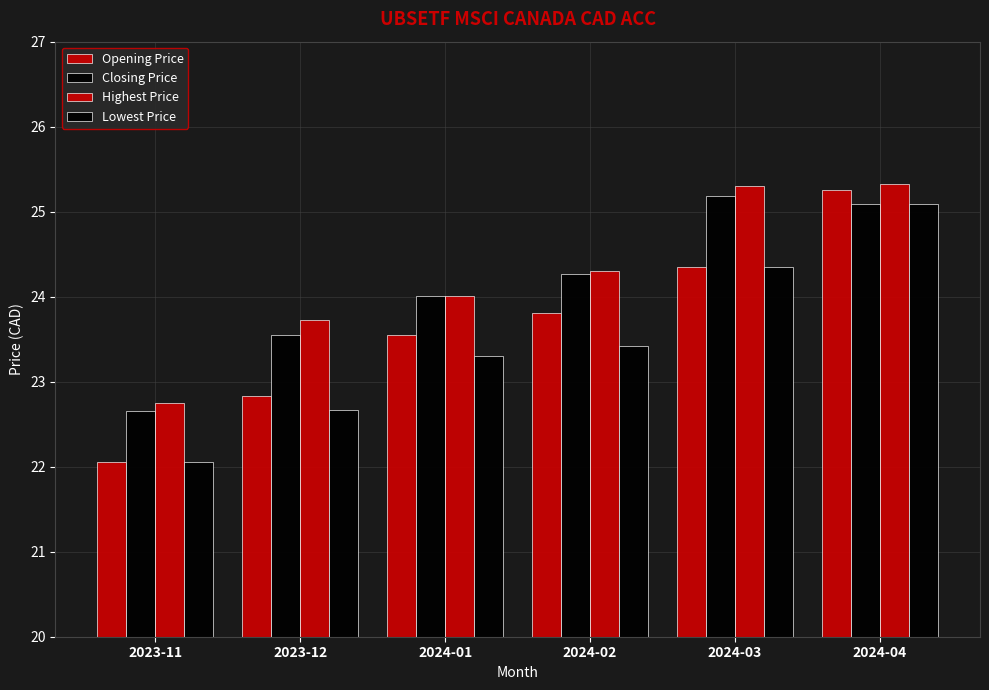

How many data points does each series have?

6